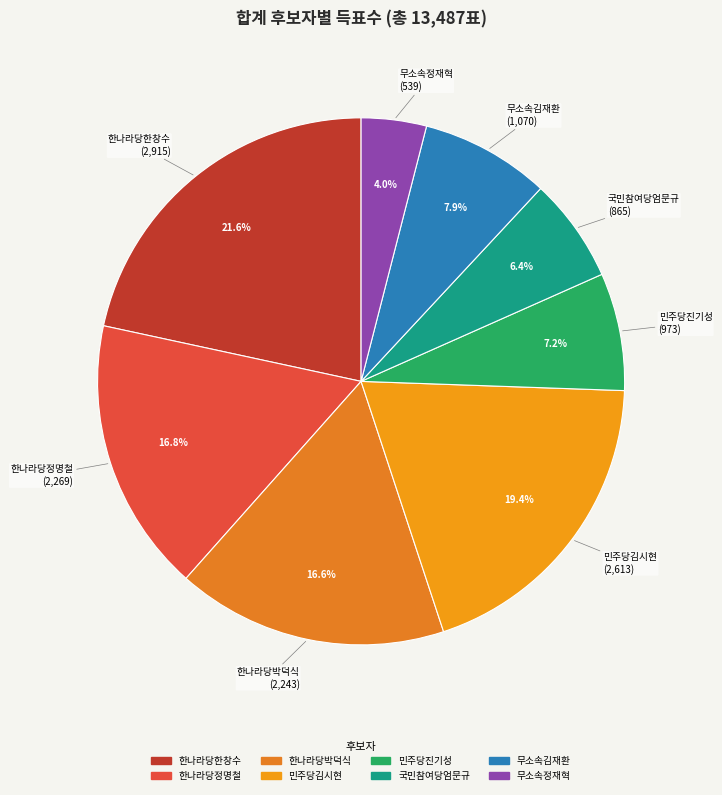

What portion of the pie excludes 한나라당한창수?

78.4%